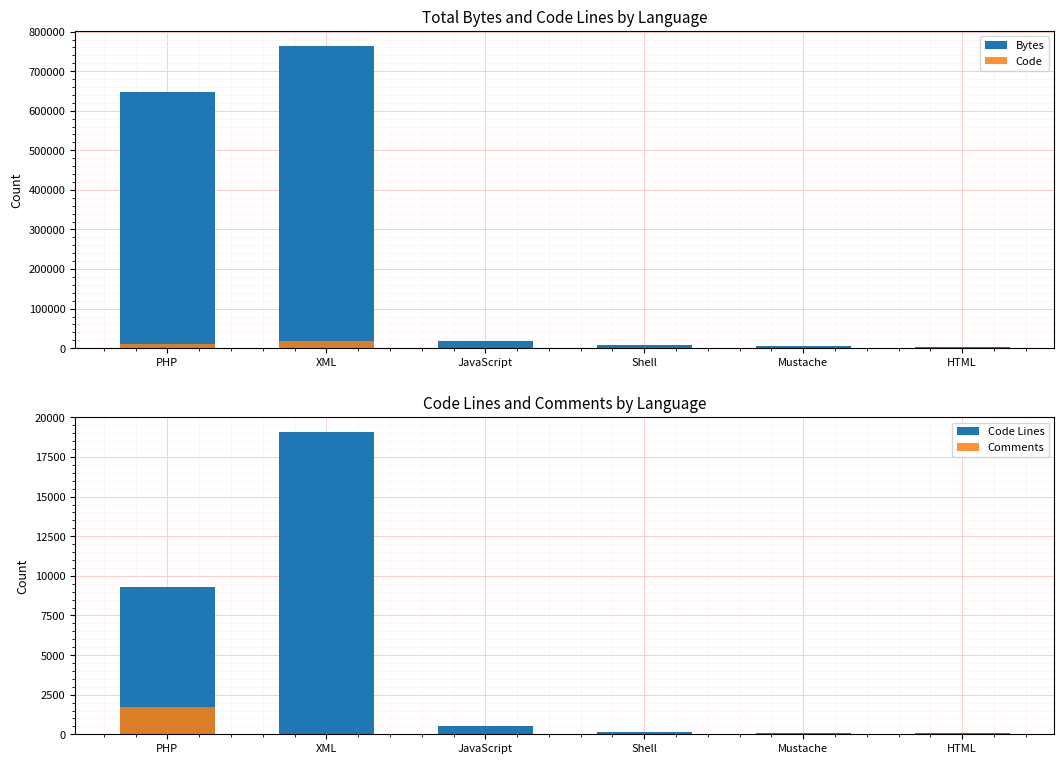

Which series has the widest spread of values?

Bytes